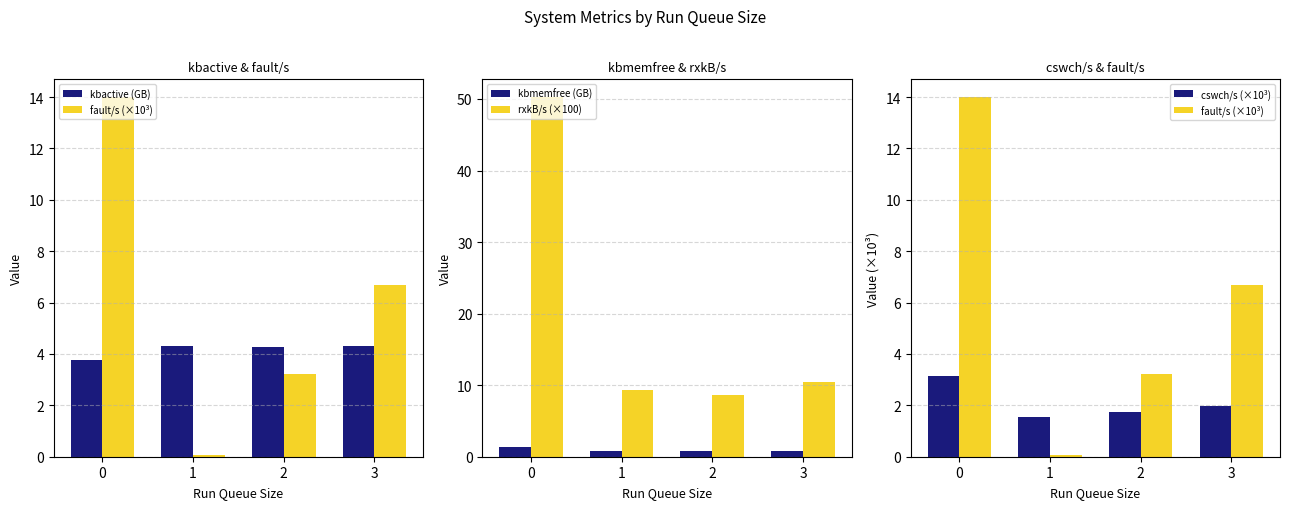

At 1, list the series in order from smallest to largest.

fault/s (×10³), kbmemfree (GB), cswch/s (×10³), kbactive (GB), rxkB/s (×100)